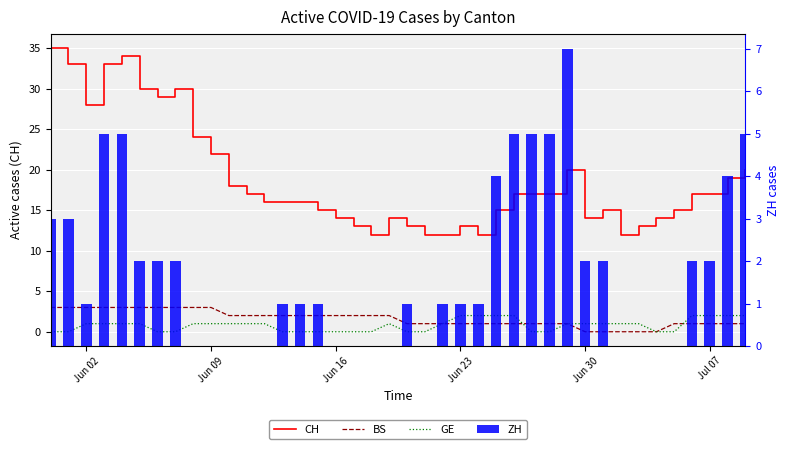

How many values in the BS series are below 2?

20